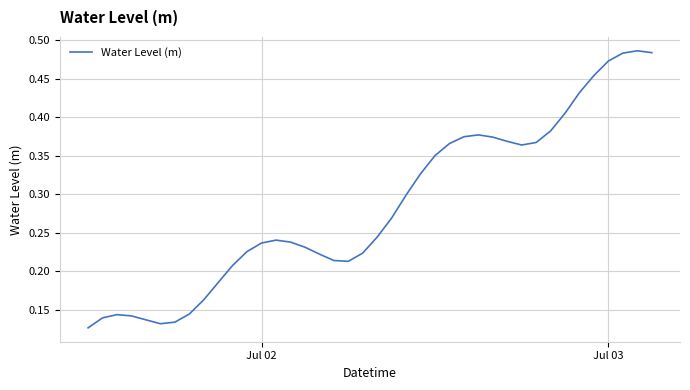

How many lines are shown in the chart?

1